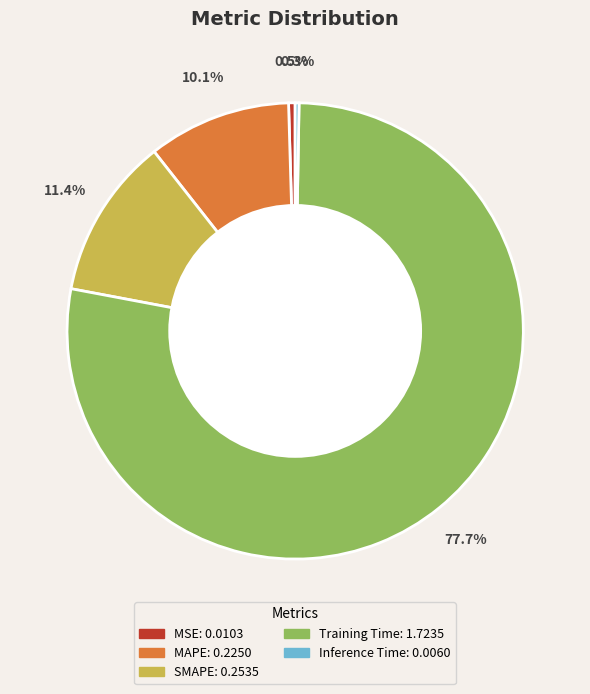

To the nearest percent, what is the average slice percentage?

20%